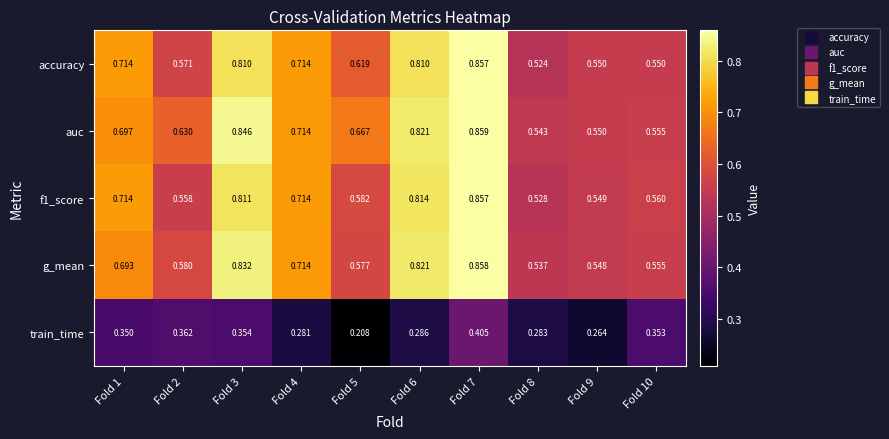

Between Fold 2 and Fold 8, which series saw the biggest shift?

auc